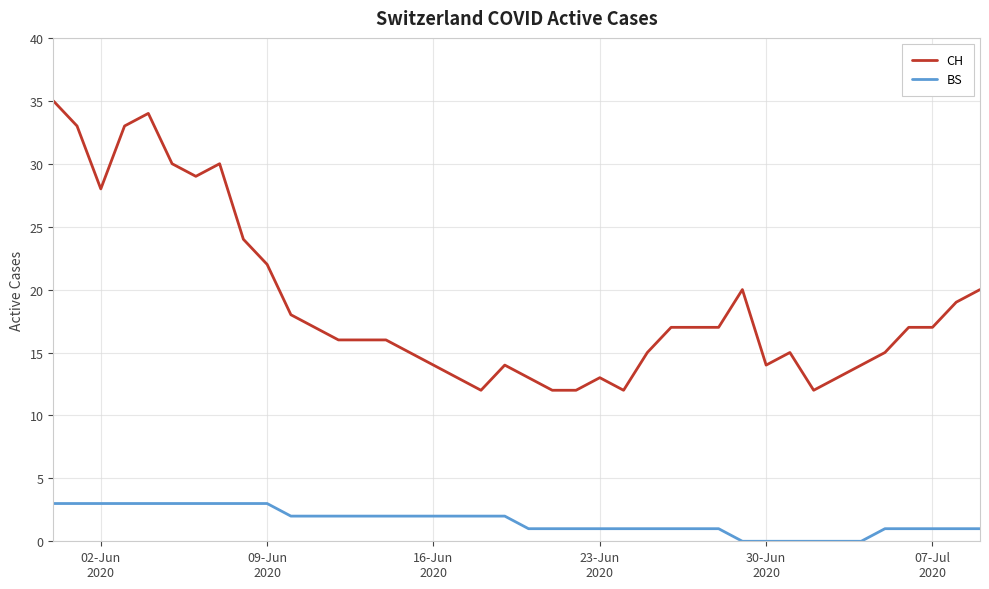

Which series has the largest range (max minus min)?

CH